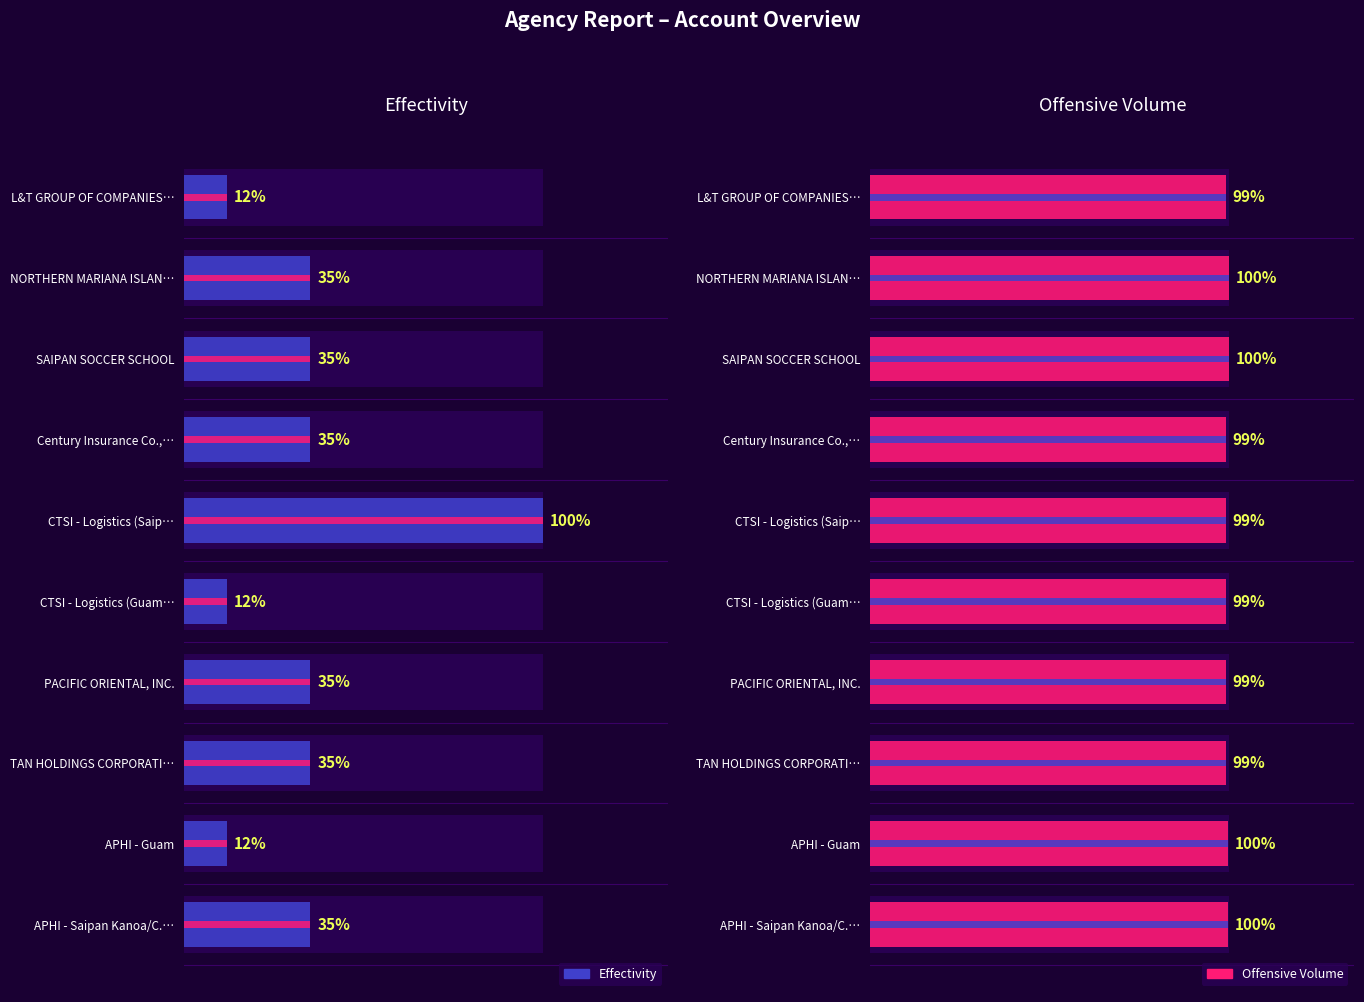

Count the number of categories in the chart.

10